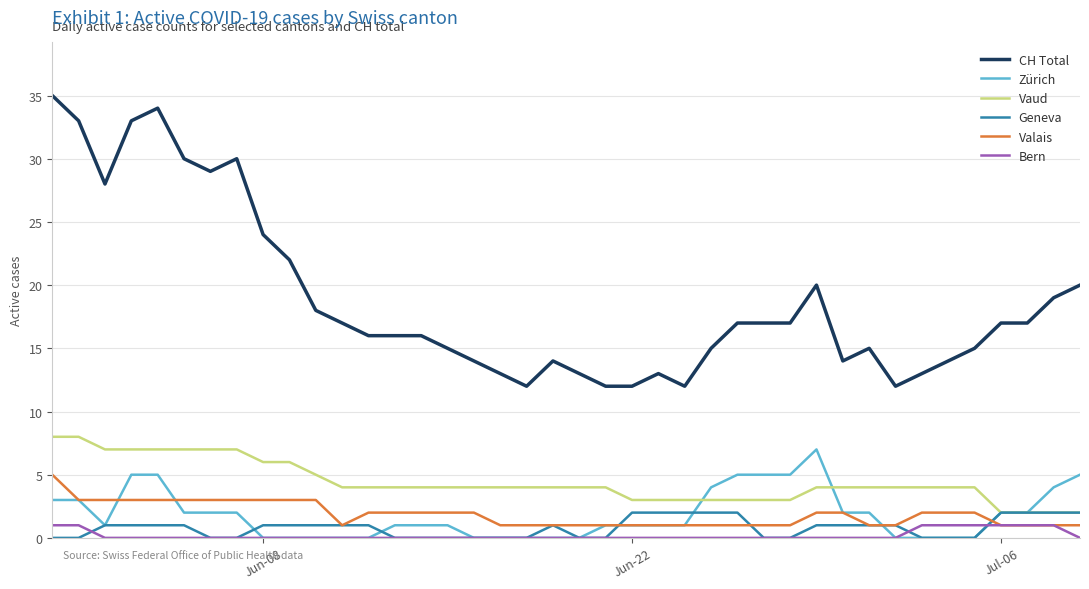

What is the greatest value displayed?

35